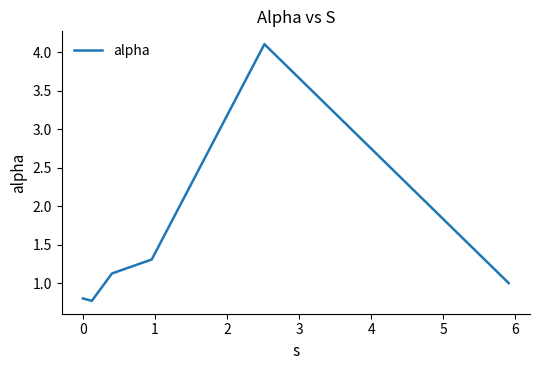

How many interior local valleys (lower than both neighbors) does the data have?

1